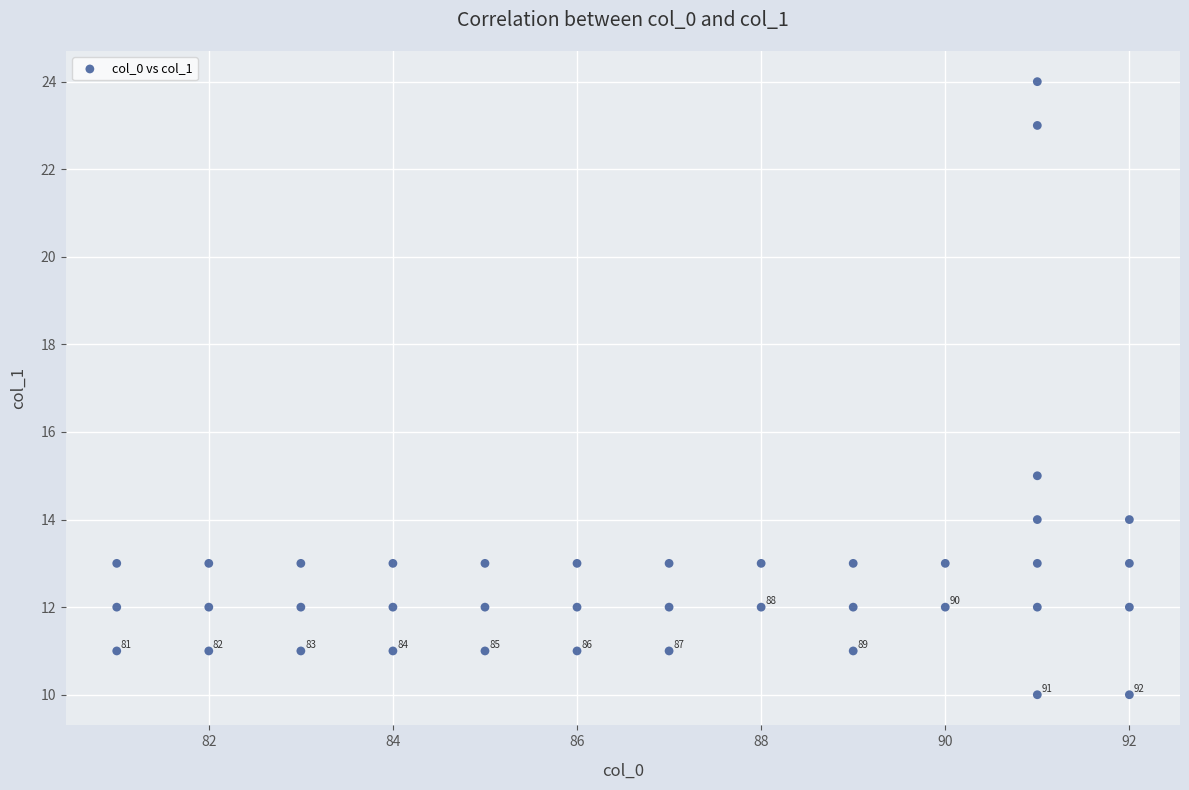

What Y value in the scatter plot is closest to 17?

15